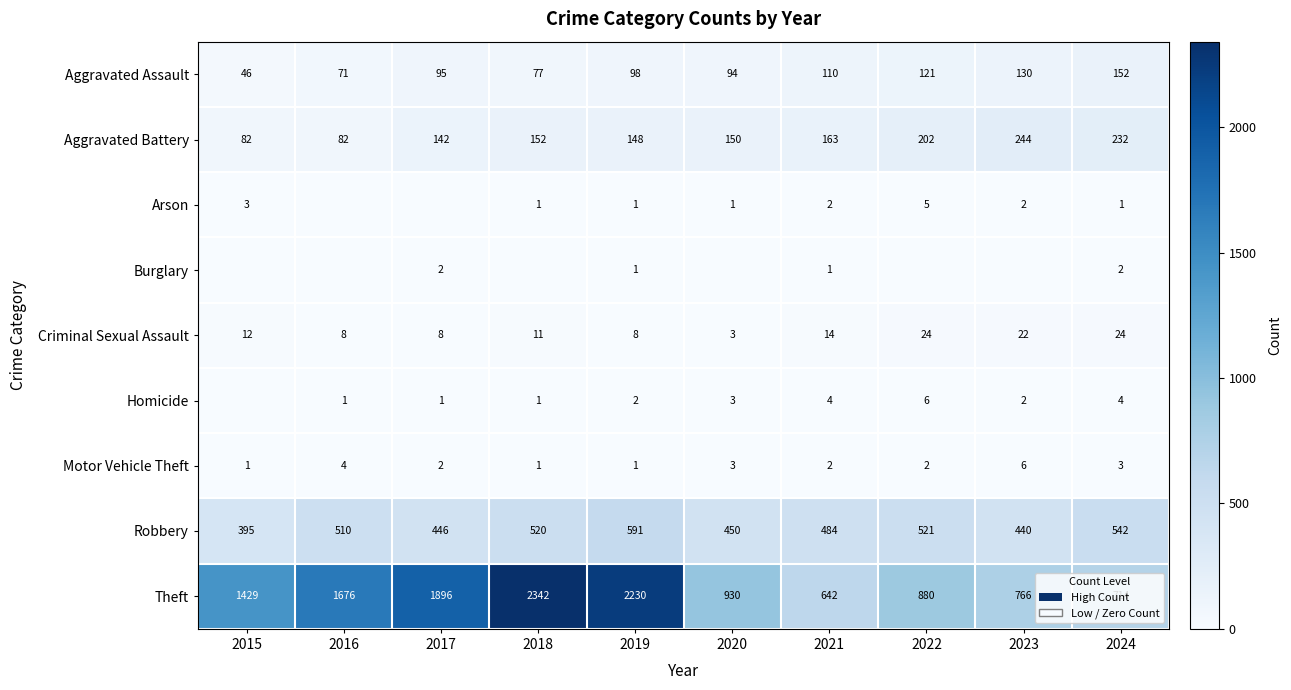

What is the sum of the Theft values at 2017 and 2024?

2610